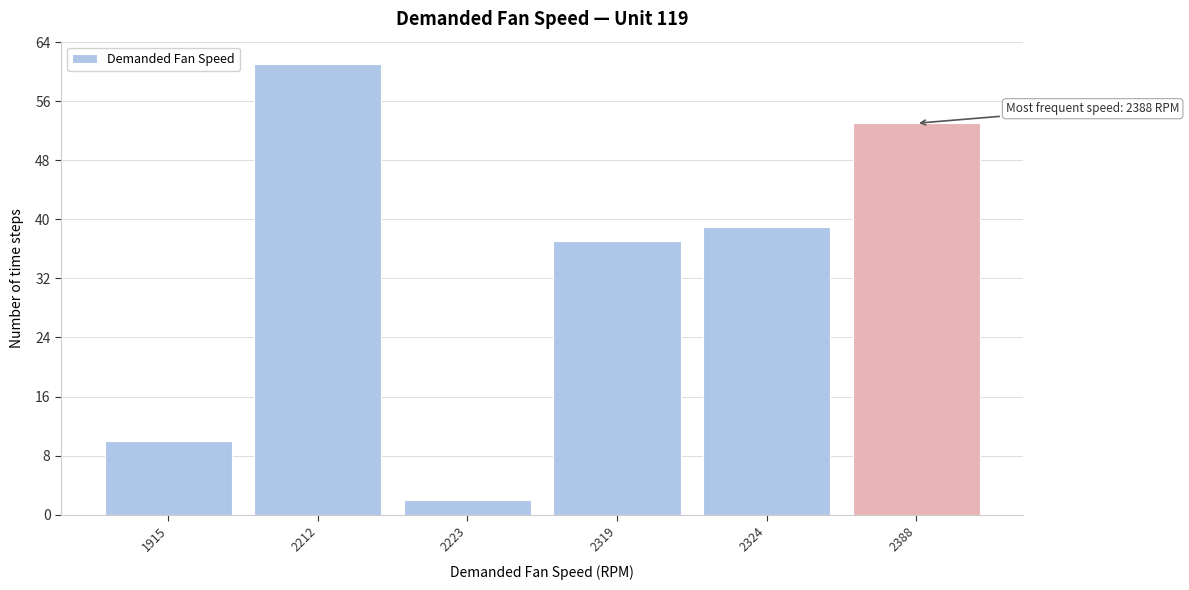

Reading left to right, extract all data points from this chart.

1915=10	2212=61	2223=2	2319=37	2324=39	2388=53